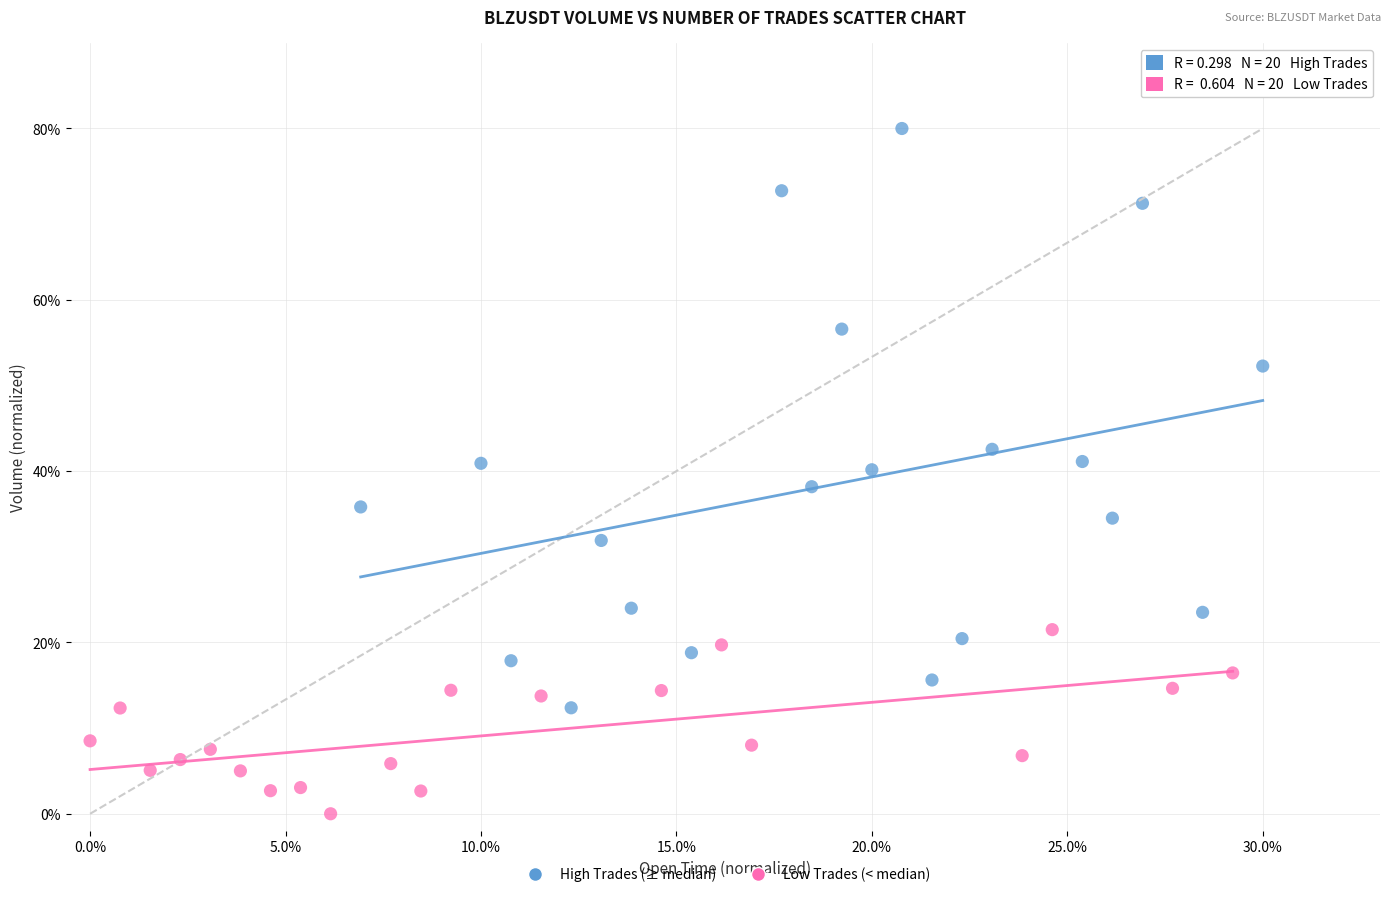

Which series reaches the minimum Y coordinate?

Low Trades (< median)